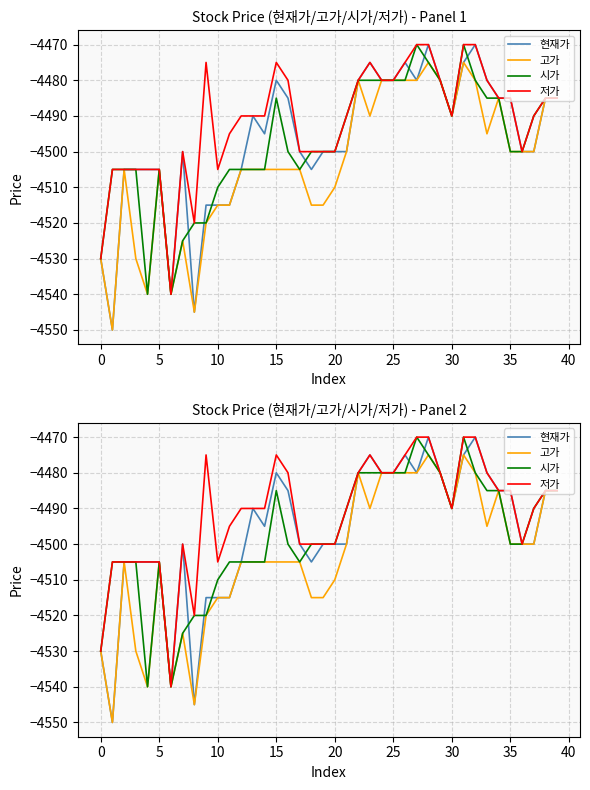

Reading left to right, extract all data points from this chart.

현재가: -4530	-4550	-4505	-4505	-4505	-4505	-4540	-4500	-4545	-4515	-4515	-4515	-4505	-4490	-4495	-4480	-4485	-4500	-4505	-4500	-4500	-4500	-4480	-4475	-4480	-4480	-4475	-4480	-4470	-4480	-4490	-4475	-4470	-4480	-4485	-4485	-4500	-4500	-4485	-4485
고가: -4530	-4550	-4505	-4530	-4540	-4505	-4540	-4525	-4545	-4520	-4515	-4515	-4505	-4505	-4505	-4505	-4505	-4505	-4515	-4515	-4510	-4500	-4480	-4490	-4480	-4480	-4480	-4480	-4475	-4480	-4490	-4475	-4480	-4495	-4485	-4500	-4500	-4500	-4485	-4485
시가: -4530	-4505	-4505	-4505	-4540	-4505	-4540	-4525	-4520	-4520	-4510	-4505	-4505	-4505	-4505	-4485	-4500	-4505	-4500	-4500	-4500	-4490	-4480	-4480	-4480	-4480	-4480	-4470	-4475	-4480	-4490	-4470	-4480	-4485	-4485	-4500	-4500	-4490	-4485	-4485
저가: -4530	-4505	-4505	-4505	-4505	-4505	-4540	-4500	-4520	-4475	-4505	-4495	-4490	-4490	-4490	-4475	-4480	-4500	-4500	-4500	-4500	-4490	-4480	-4475	-4480	-4480	-4475	-4470	-4470	-4480	-4490	-4470	-4470	-4480	-4485	-4485	-4500	-4490	-4485	-4485